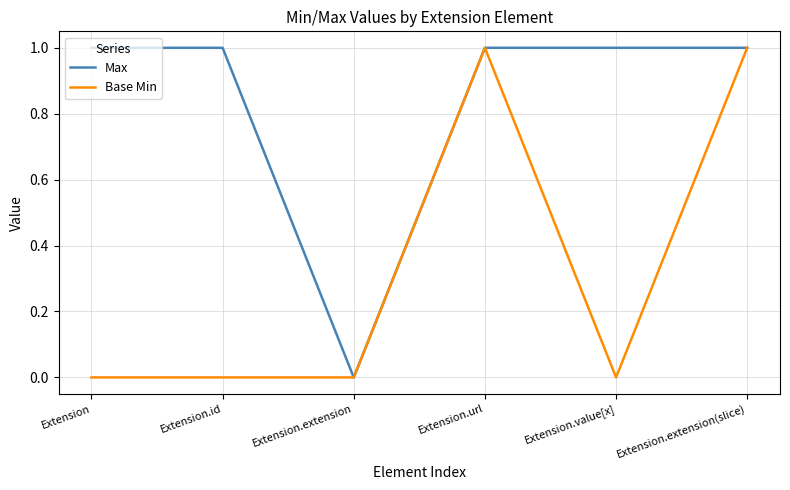

Is the value of Max at Extension.id greater than the value of Base Min at Extension.value[x]?

Yes